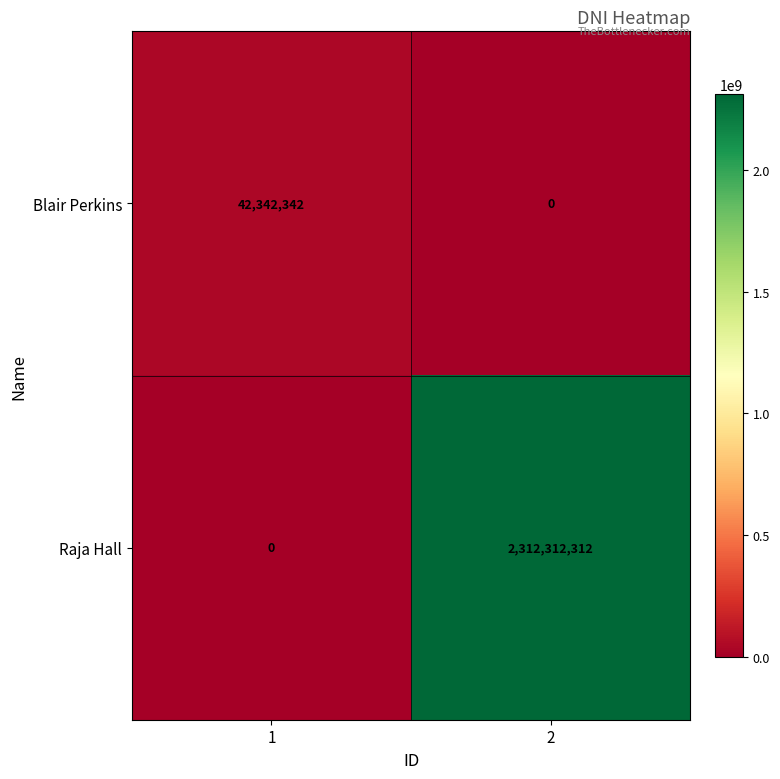

Rank the series by their average value, from lowest to highest.

Blair Perkins, Raja Hall